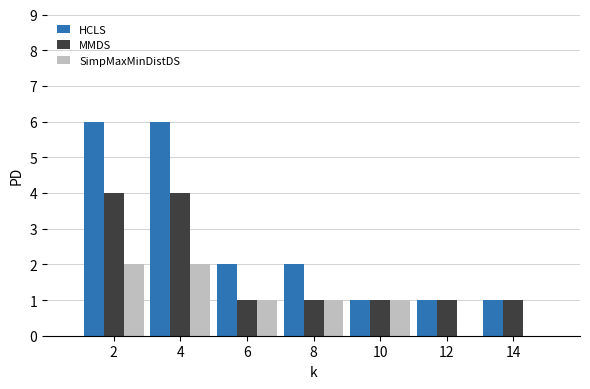

Reading left to right, transcribe all the data shown in this chart.

HCLS: 2=6	4=6	6=2	8=2	10=1	12=1	14=1
MMDS: 2=4	4=4	6=1	8=1	10=1	12=1	14=1
SimpMaxMinDistDS: 2=2	4=2	6=1	8=1	10=1	12=0	14=0